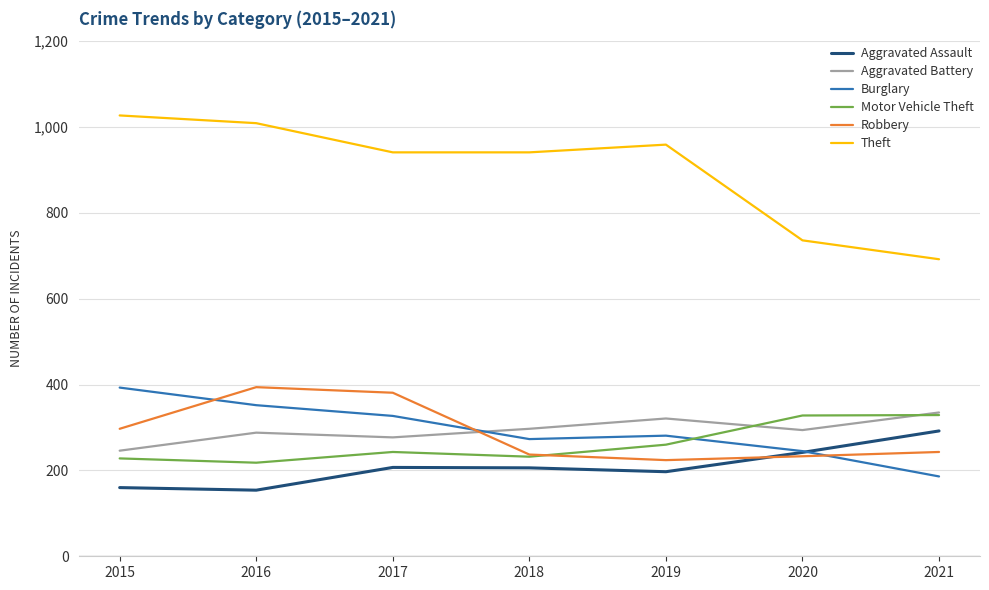

What is the maximum value shown in the chart?

1027